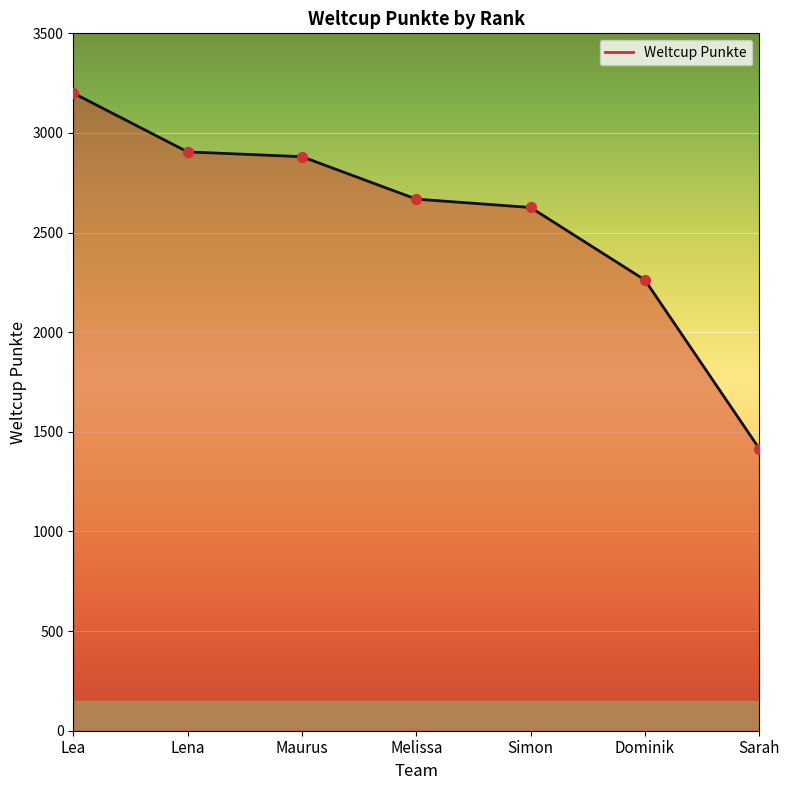

Which has a higher value, Maurus or Simon?

Maurus